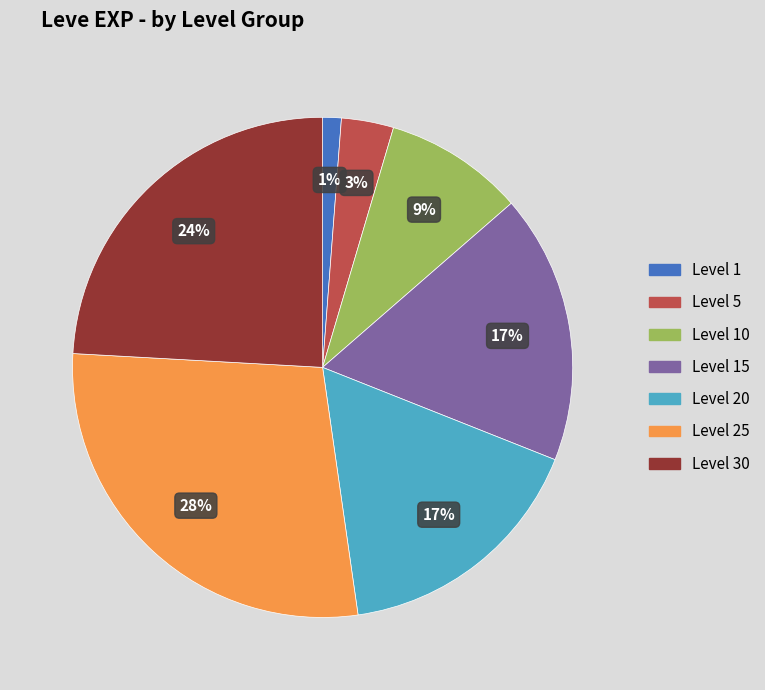

Is there any slice that represents more than half of the pie?

No